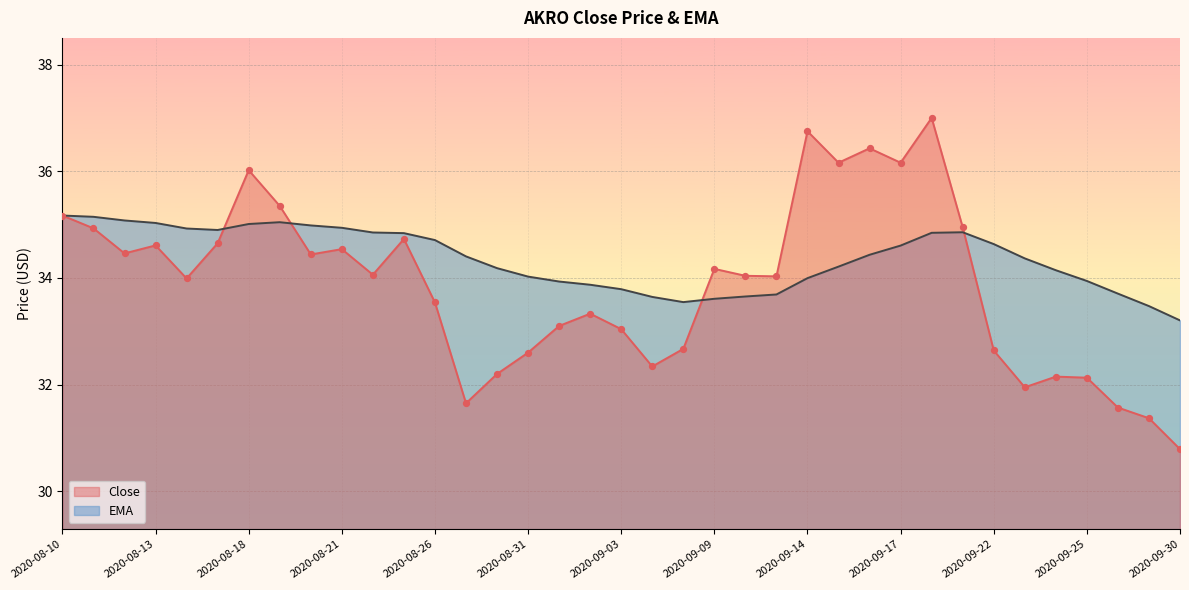

At which category is the sum across all series the highest?

2020-09-18